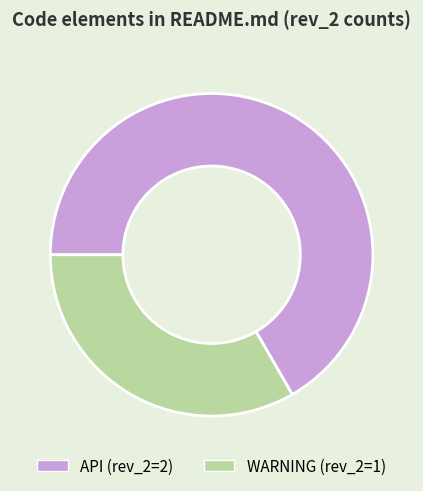

Approximately how many times larger is the value at API compared to WARNING?

2.0